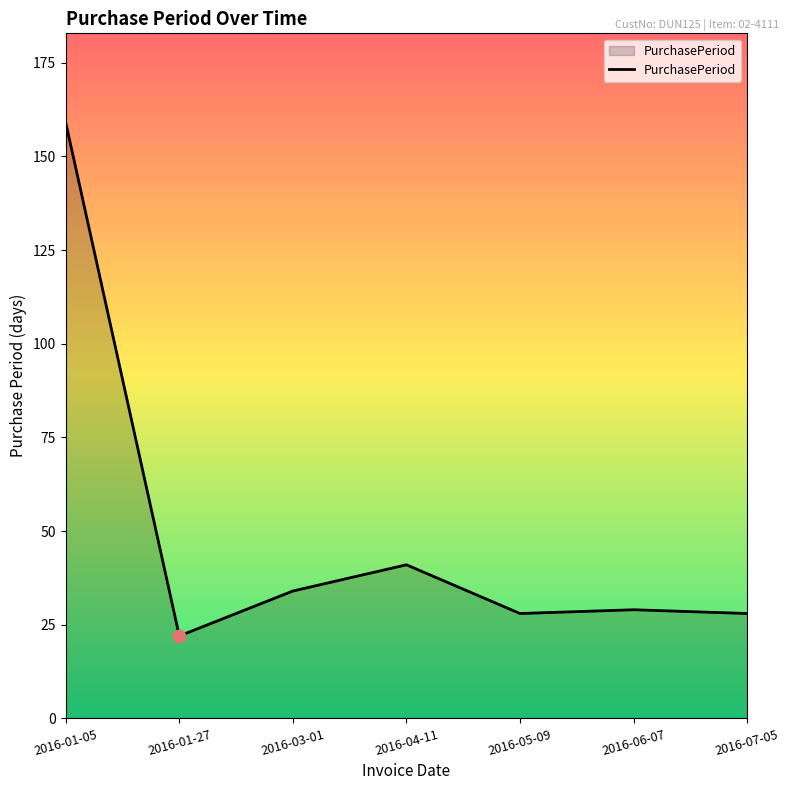

Which has a higher value, 2016-03-01 or 2016-07-05?

2016-03-01